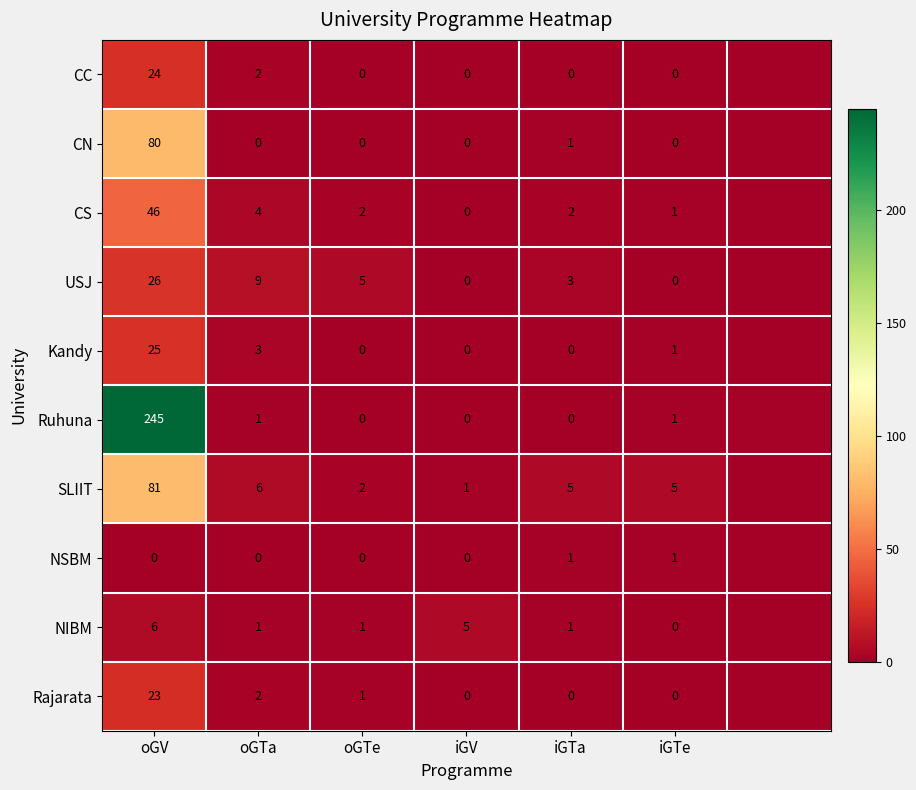

Between oGV and iGTe, which series saw the biggest shift?

Ruhuna